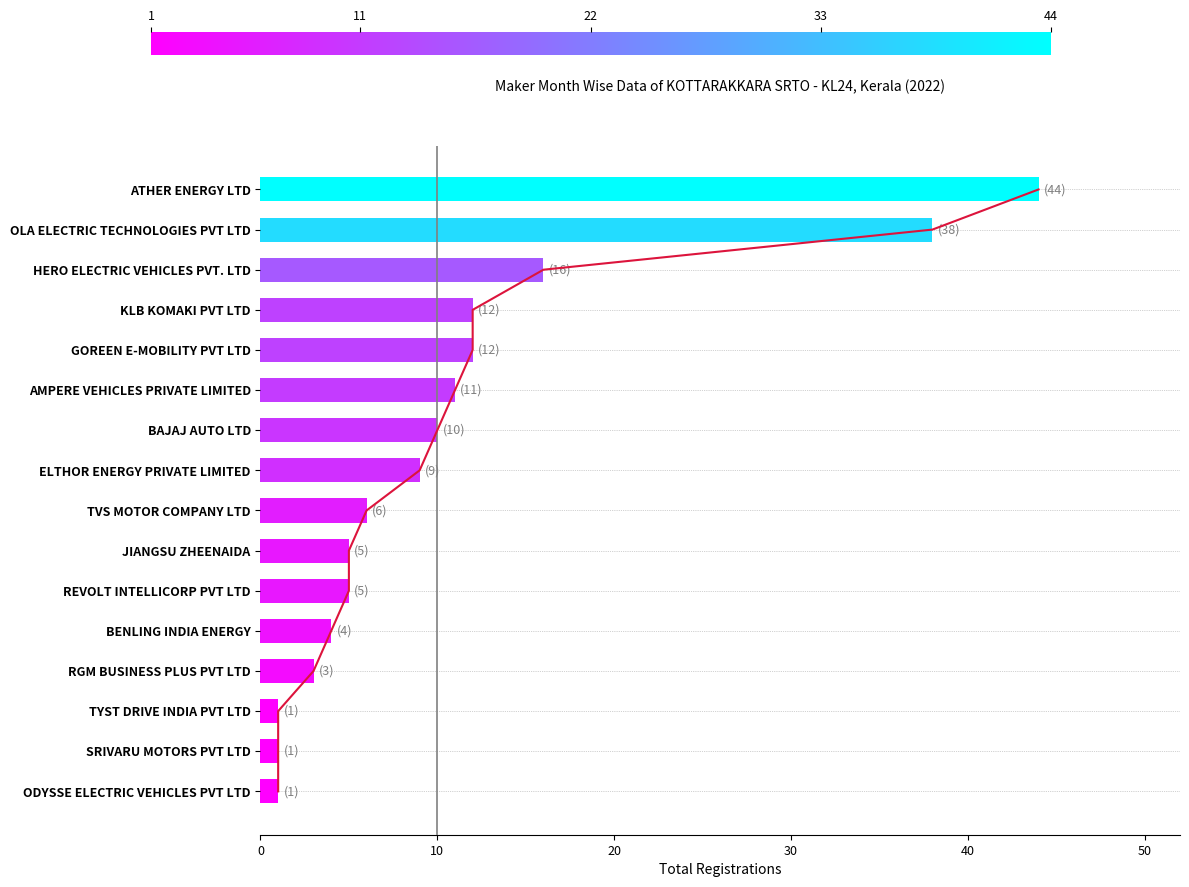

What is the sum of all values?

178